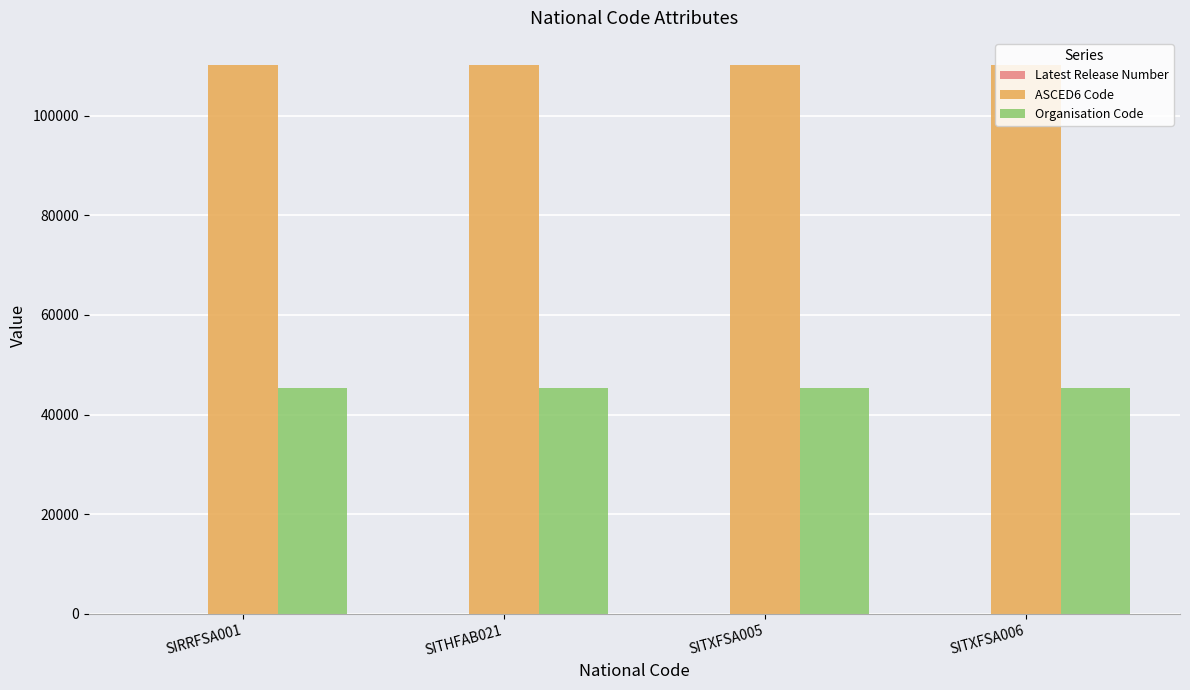

Which series has the largest total across all categories?

ASCED6 Code